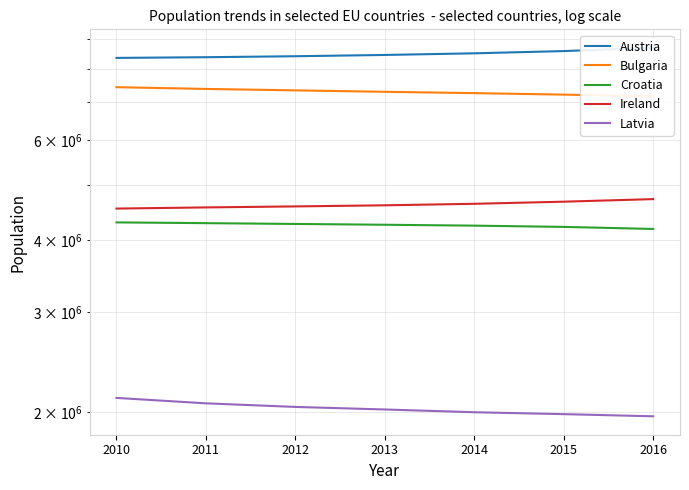

At which label does Ireland reach its minimum?

2010